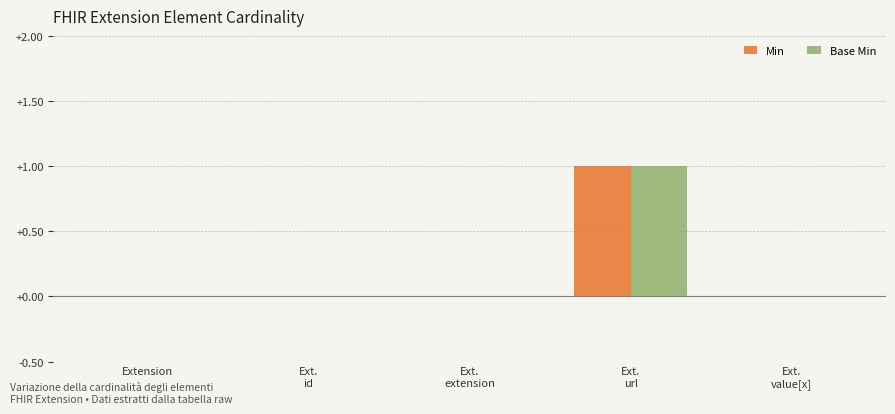

How many groups of bars are there?

5